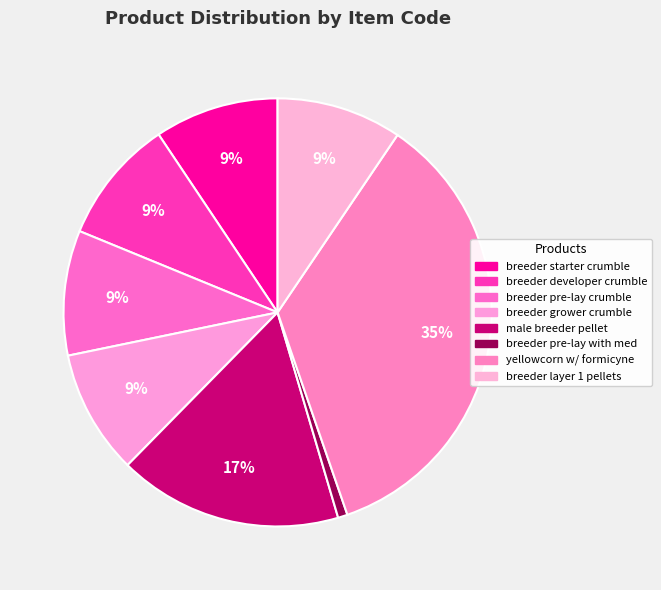

How many slices are in this pie chart?

8